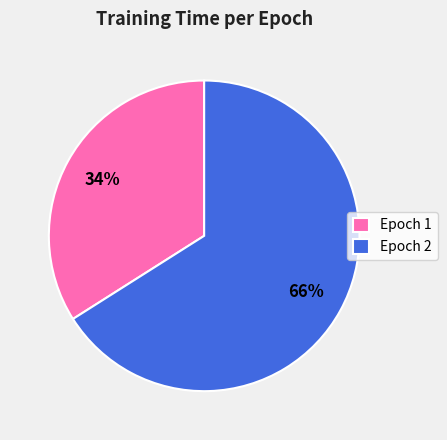

To the nearest percent, what percentage of the pie is Epoch 2?

66%